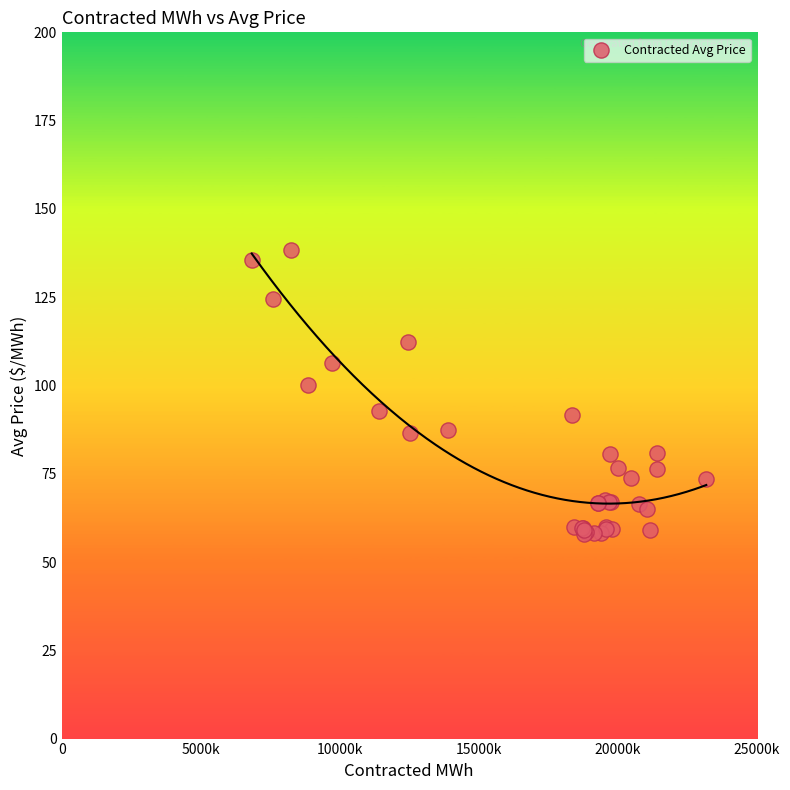

What Y value in the scatter plot is closest to 98?

100.0